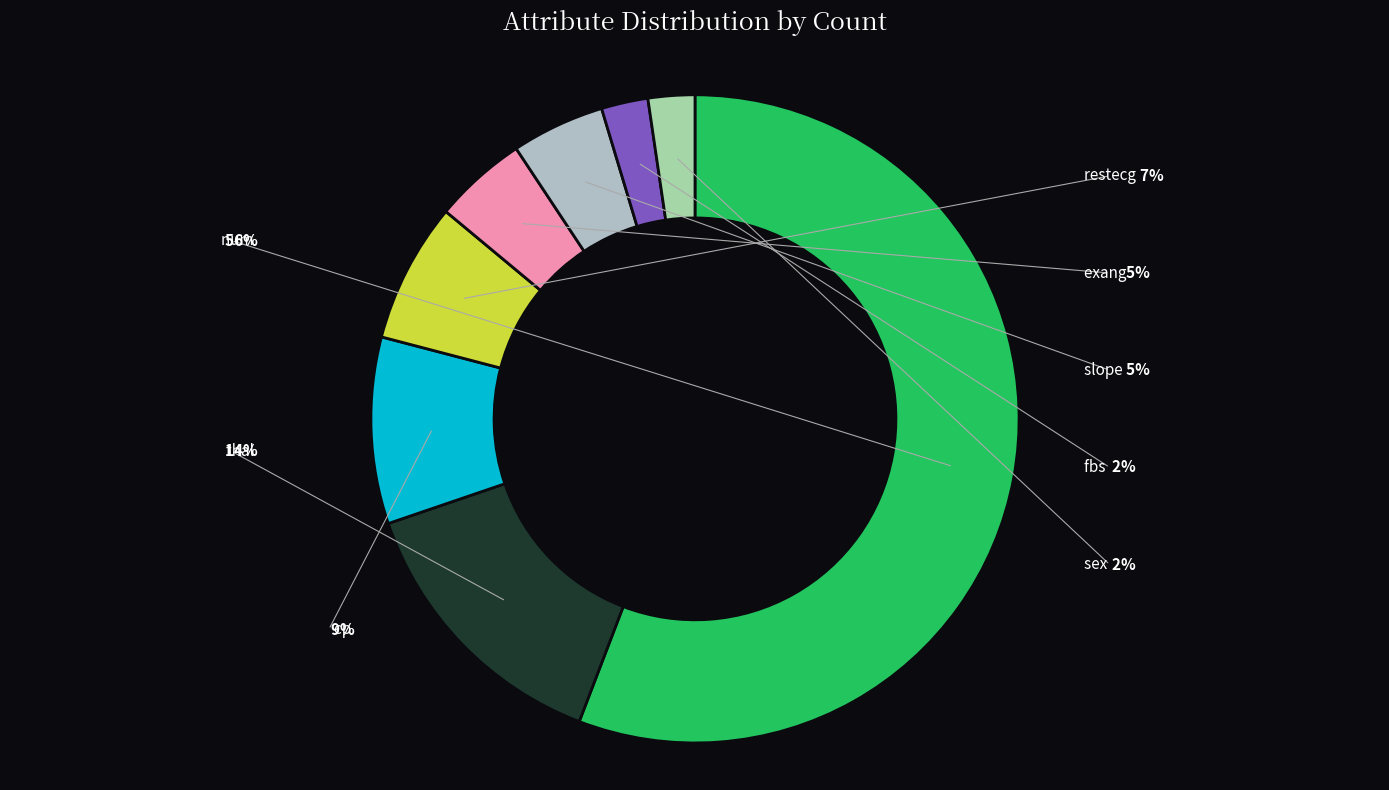

The exang slice represents 5% of the pie. True or false?

True